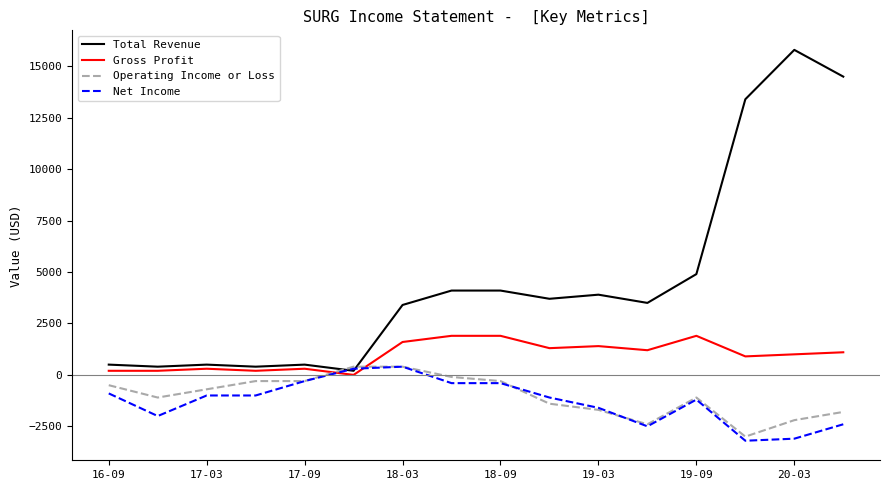

What are all the series names shown in the legend?

Total Revenue, Gross Profit, Operating Income or Loss, Net Income